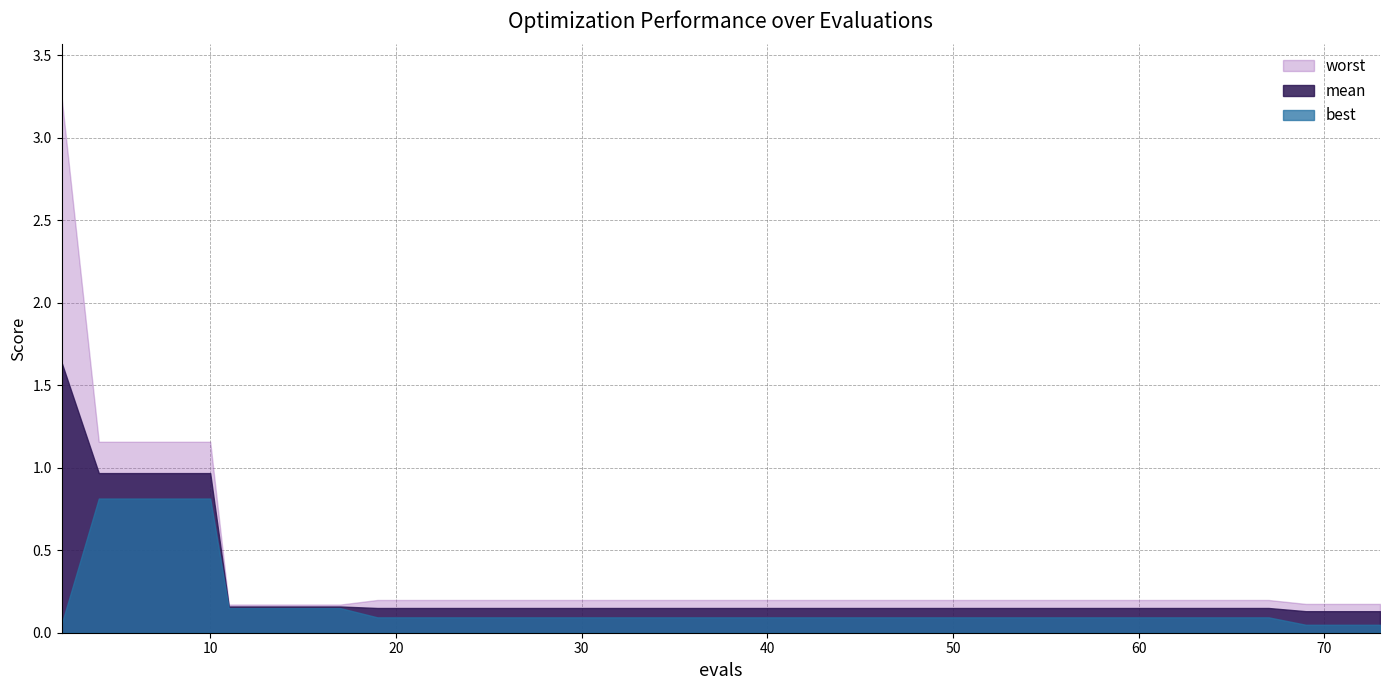

What is the difference between the maximum and minimum values in the best series?

0.8